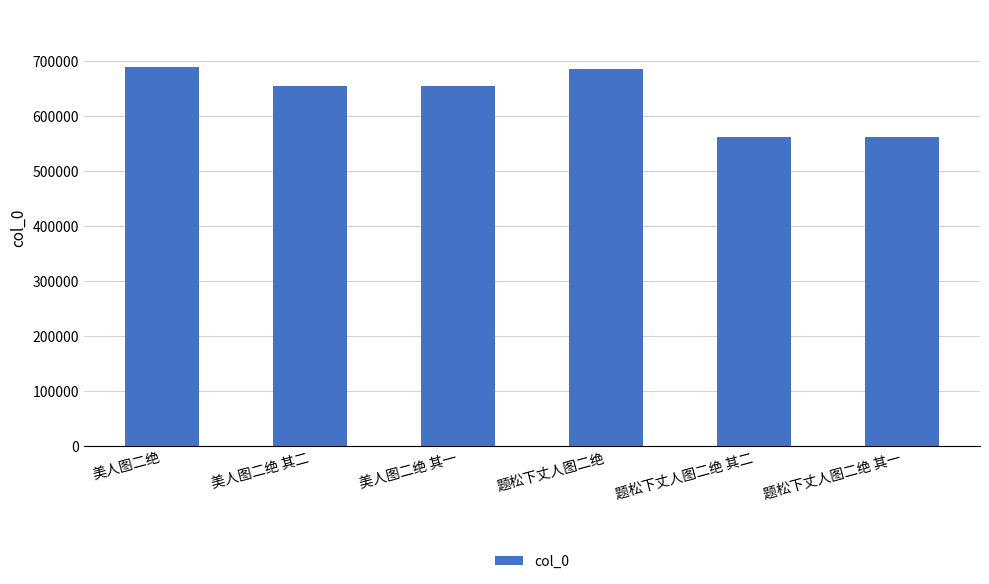

What is the sum of the values at 美人图二绝 其一 and 美人图二绝?

1344252